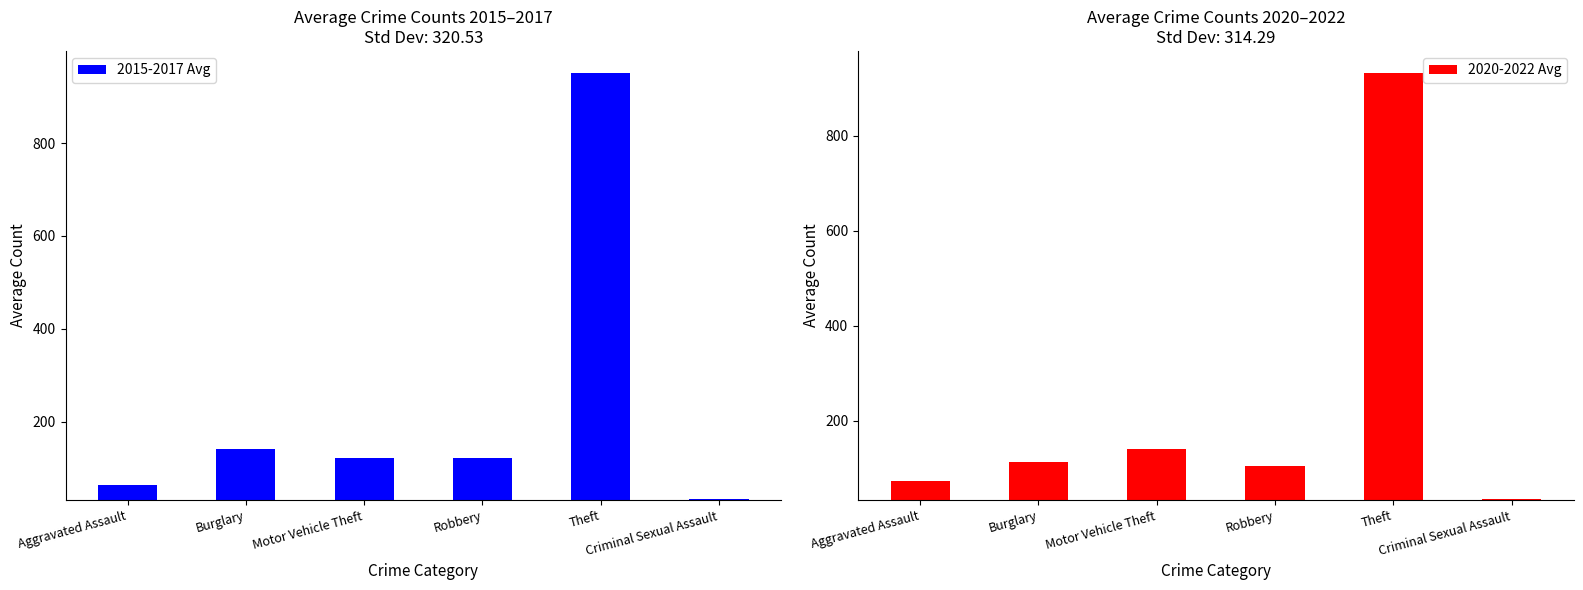

What is the spread (max minus min) of values at Robbery?

17.3